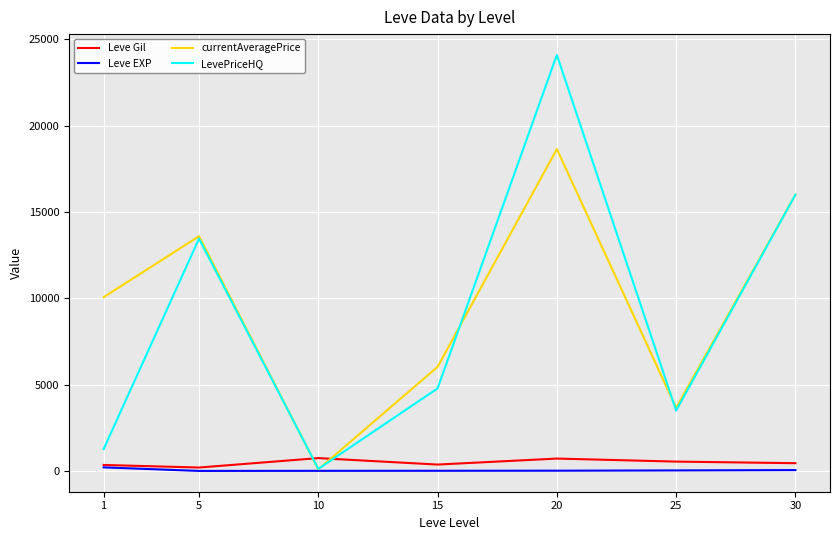

What are all the series names shown in the legend?

Leve Gil, Leve EXP, currentAveragePrice, LevePriceHQ